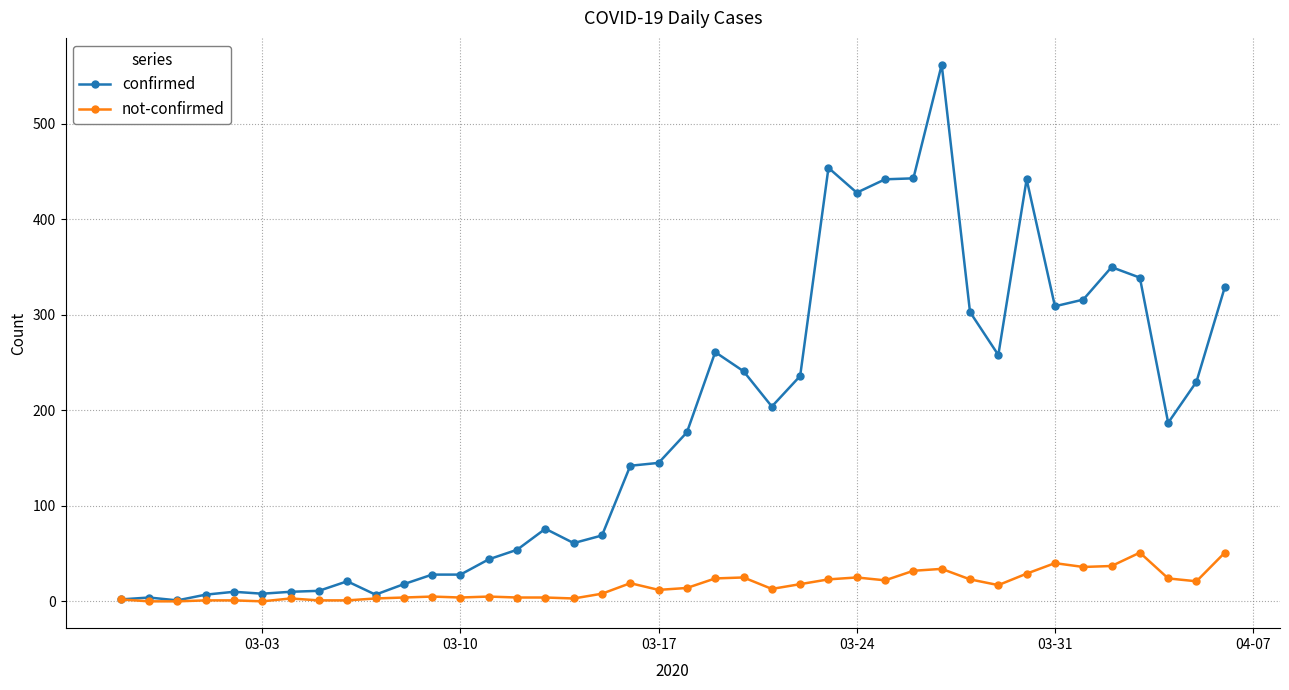

How many lines are shown in the chart?

2